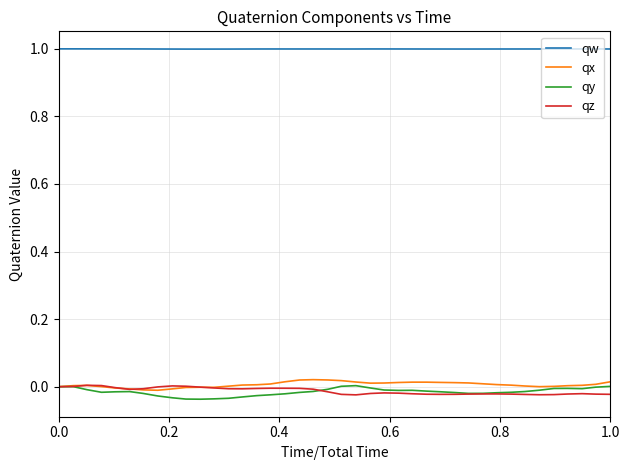

What is the lowest value of the qw series?

1.0